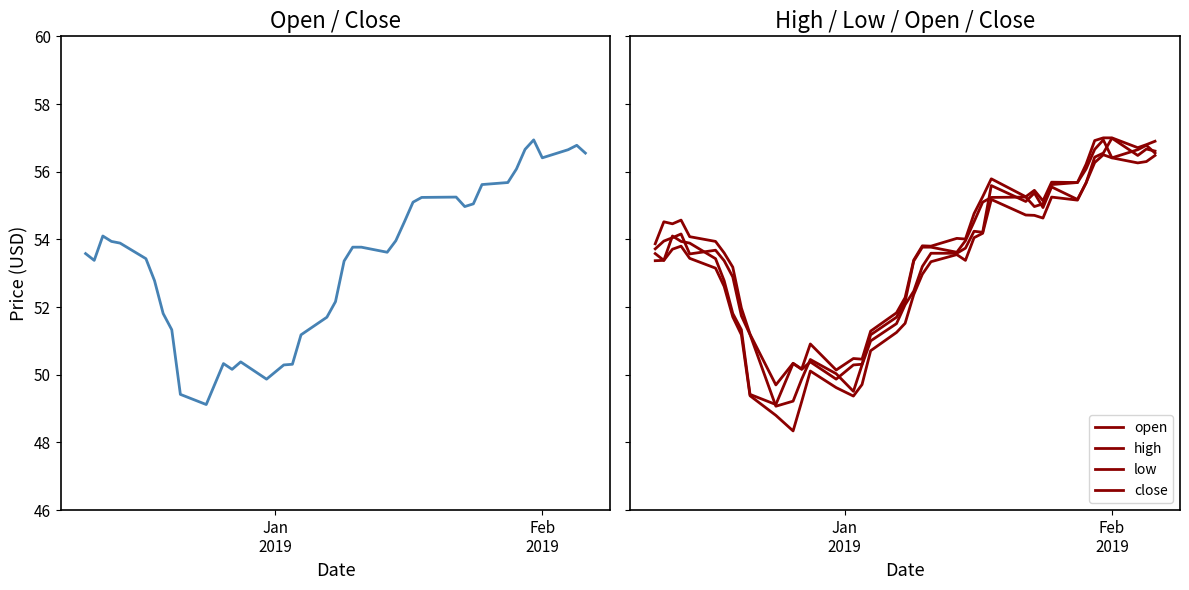

Is it true that close equals 83.9 at 22?

False